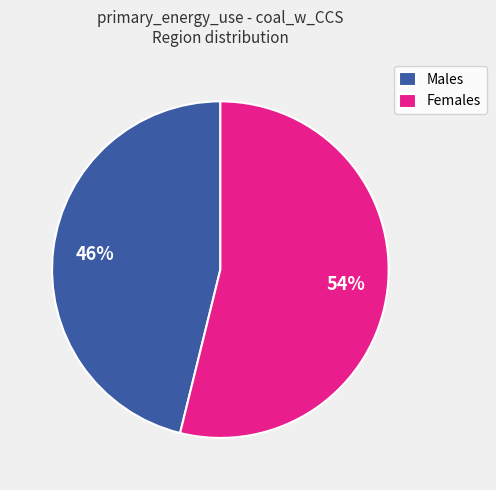

Do Males and Females together represent more than half of the pie?

Yes